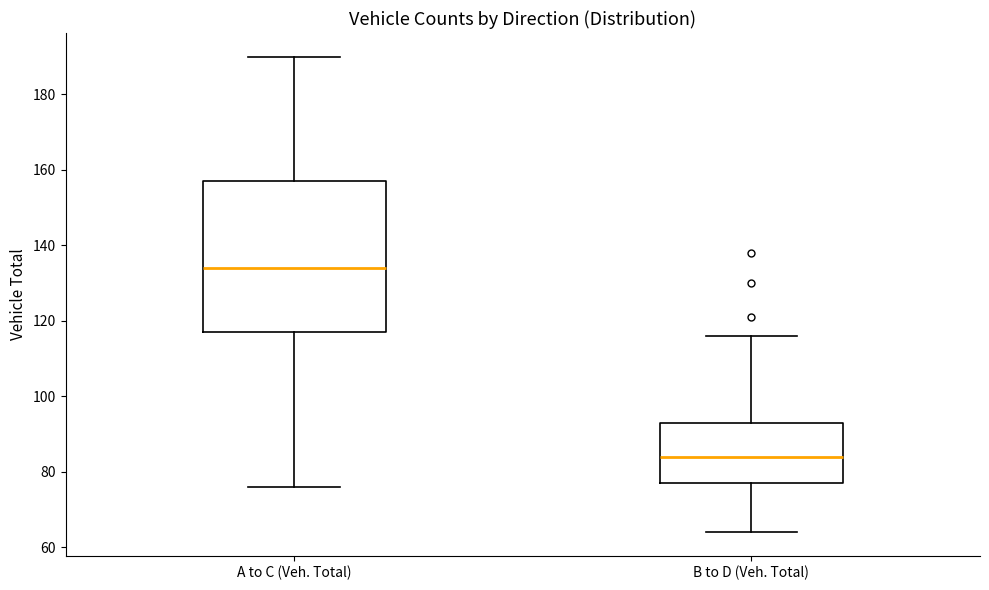

Reading left to right, transcribe this box plot: for each box, give where its median line is, the range the box spans, and where its two whiskers end, as read against the y-axis. The values are not printed on the chart, so give them approximately, as read against the axis.

A to C (Veh. Total): median 134, box 118 to 158, whiskers 76 to 190
B to D (Veh. Total): median 84, box 78 to 94, whiskers 64 to 116